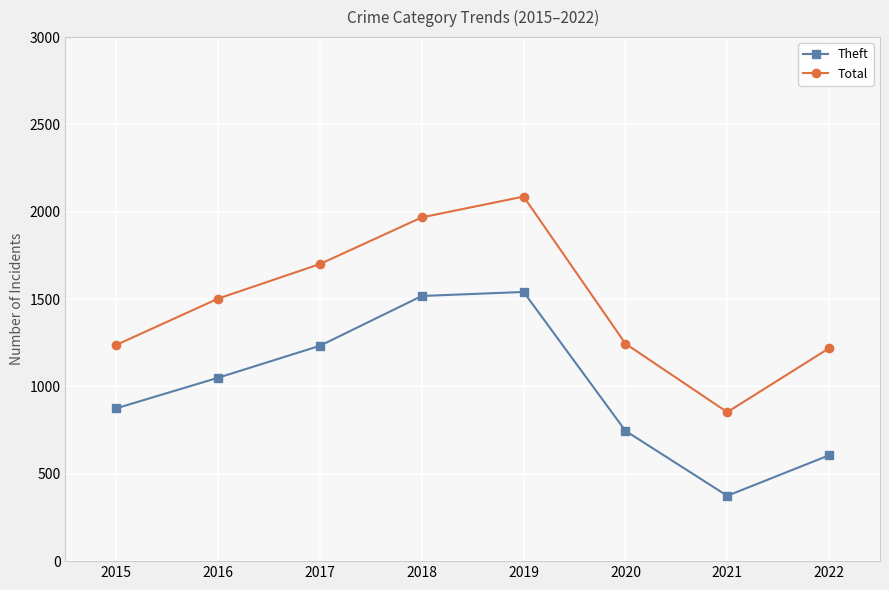

The Theft series shows 158 at 2022. True or false?

False